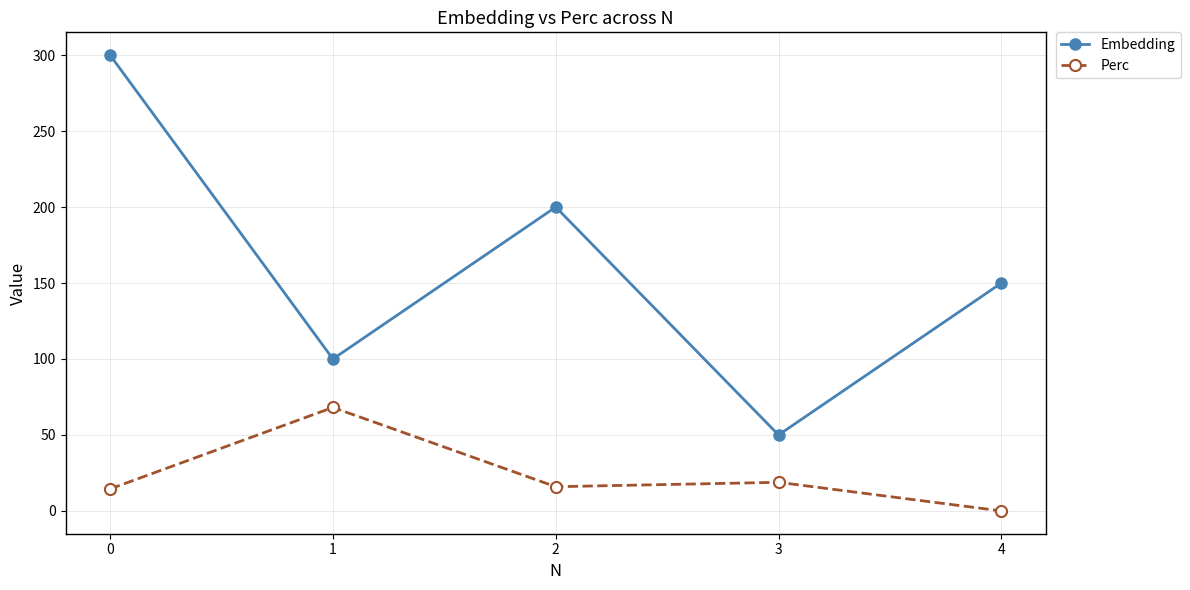

Reading left to right, transcribe all the data shown in this chart.

Embedding: 0=300.0	1=100.0	2=200.0	3=50.0	4=150.0
Perc: 0=14.5	1=68.1	2=15.9	3=18.8	4=0.0